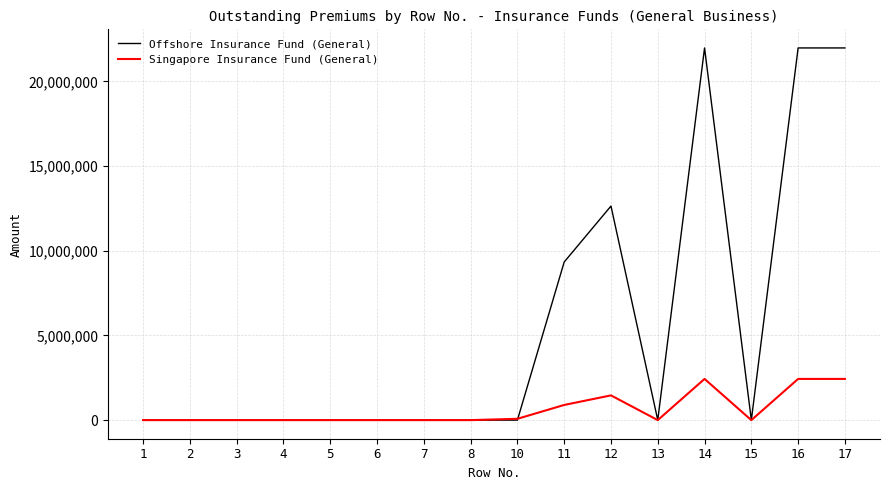

Which series has the widest spread of values?

Offshore Insurance Fund (General)